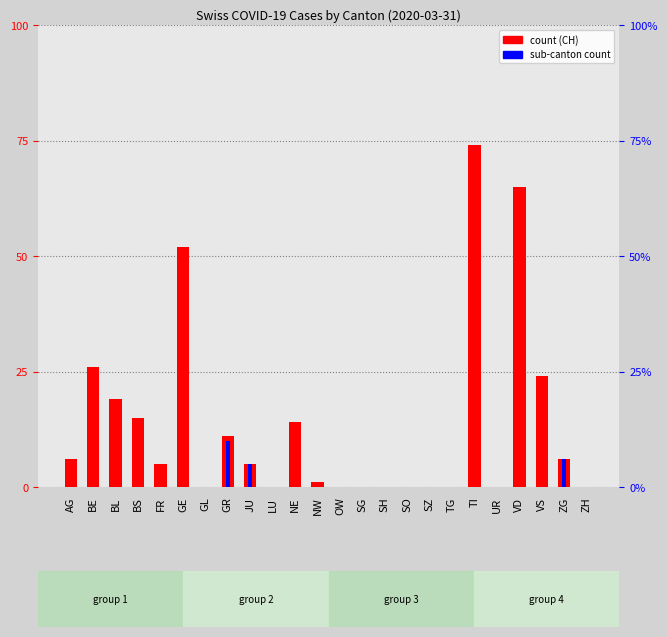

Reading left to right, what are all the values shown in this chart?

CH (count): AG=6	BE=26	BL=19	BS=15	FR=5	GE=52	GL=0	GR=11	JU=5	LU=0	NE=14	NW=1	OW=0	SG=0	SH=0	SO=0	SZ=0	TG=0	TI=74	UR=0	VD=65	VS=24	ZG=6	ZH=0
GR/JU/ZG (sub-count): AG=0	BE=0	BL=0	BS=0	FR=0	GE=0	GL=0	GR=10	JU=5	LU=0	NE=0	NW=0	OW=0	SG=0	SH=0	SO=0	SZ=0	TG=0	TI=0	UR=0	VD=0	VS=0	ZG=6	ZH=0